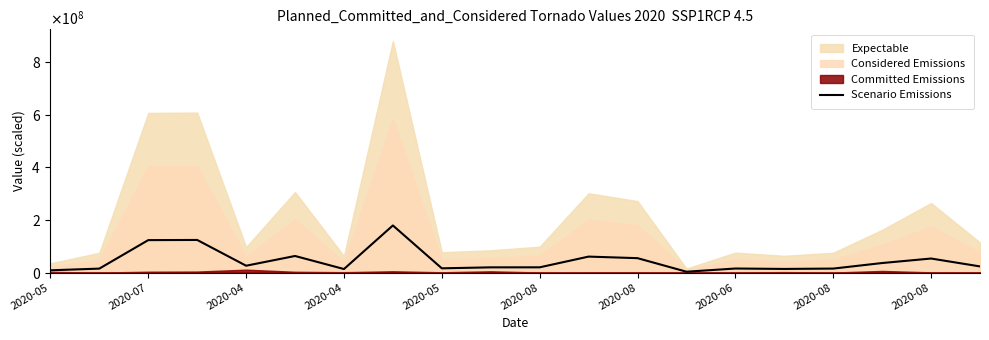

What is the ratio of the value at 2020-06 to the value at 2020-04?

1.4